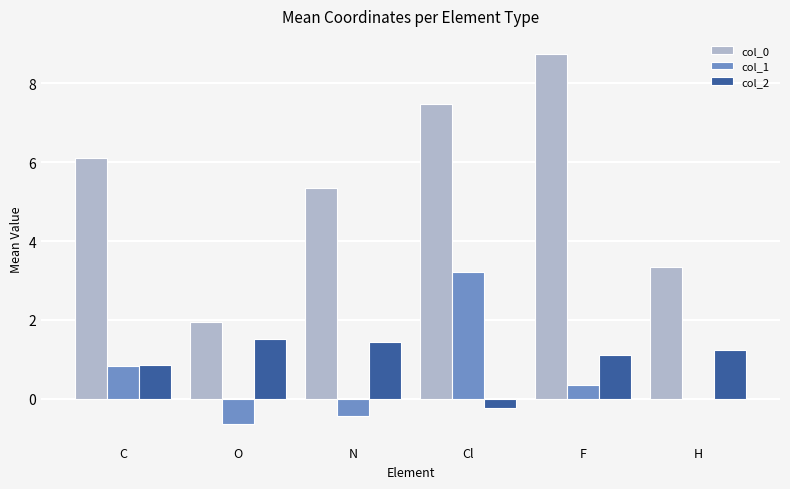

How many groups of bars are there?

6